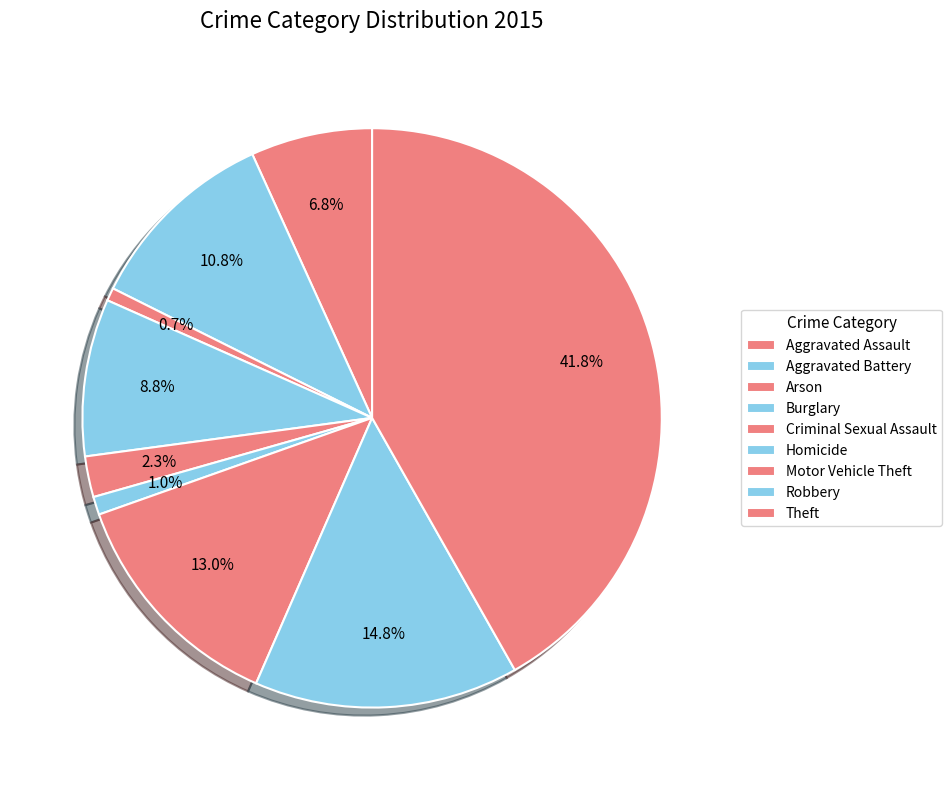

What is the smallest slice in the pie chart?

Arson